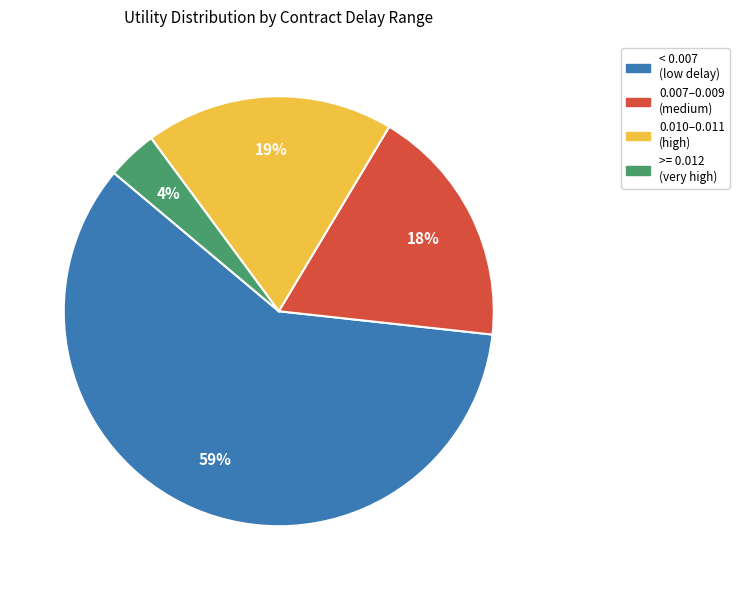

Rank the categories by value from highest to lowest.

< 0.007 (low delay), 0.010–0.011 (high), 0.007–0.009 (medium), >= 0.012 (very high)